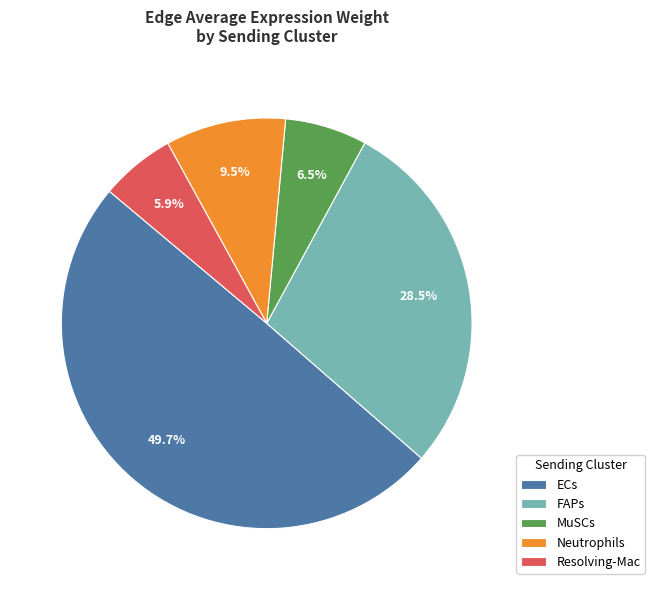

Is it true that FAPs is 3% of the pie?

False